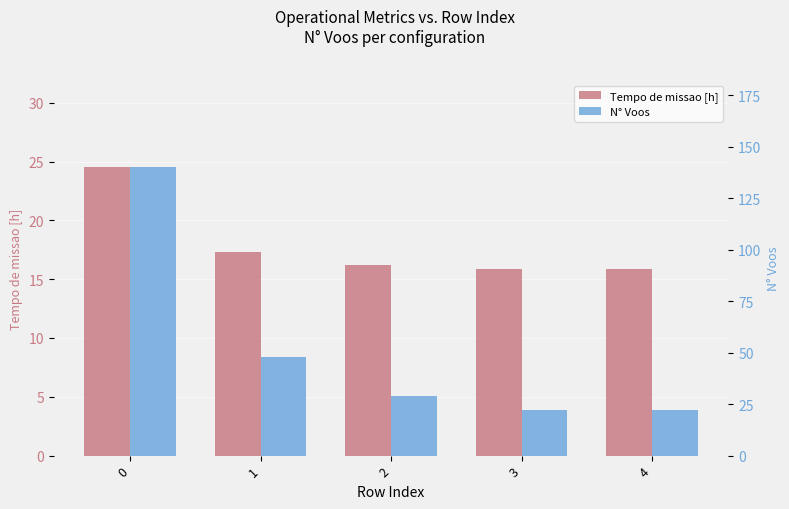

List the labels in order of N° Voos value, smallest first.

3, 4, 2, 1, 0